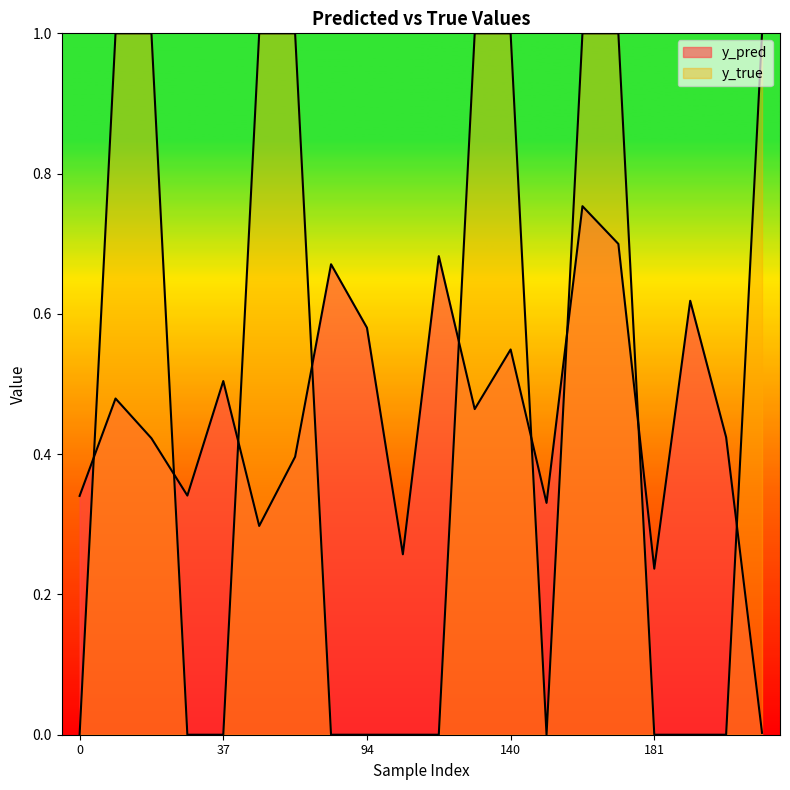

Count the y_true values in the range 0 to 1.

20